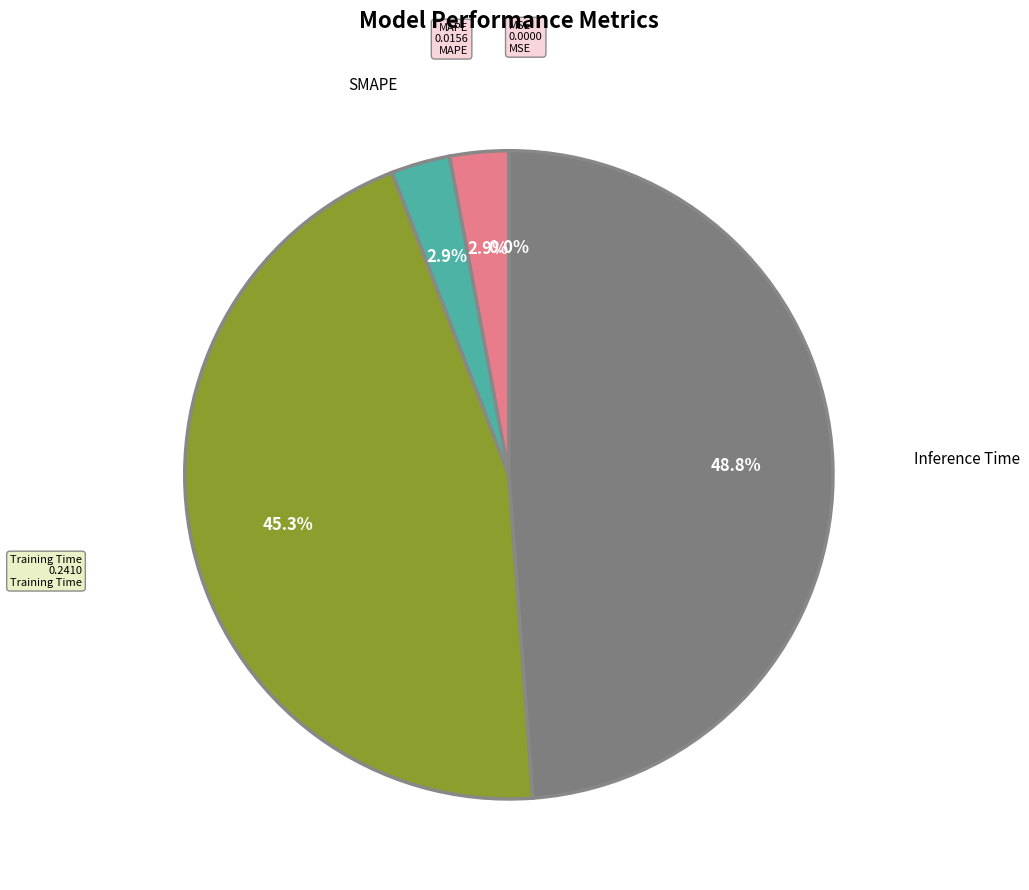

Does MAPE represent more than half of the total?

No